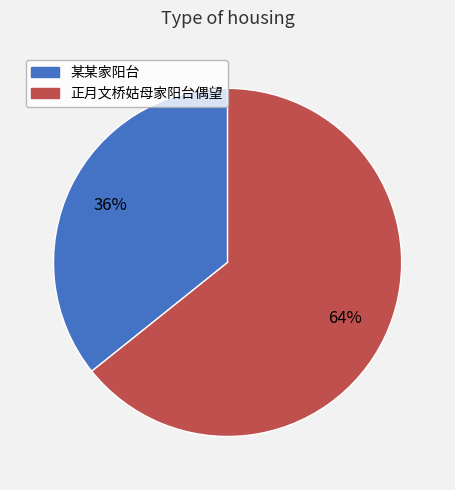

What is the ratio of the value at 某某家阳台 to the value at 正月文桥姑母家阳台偶望?

0.6